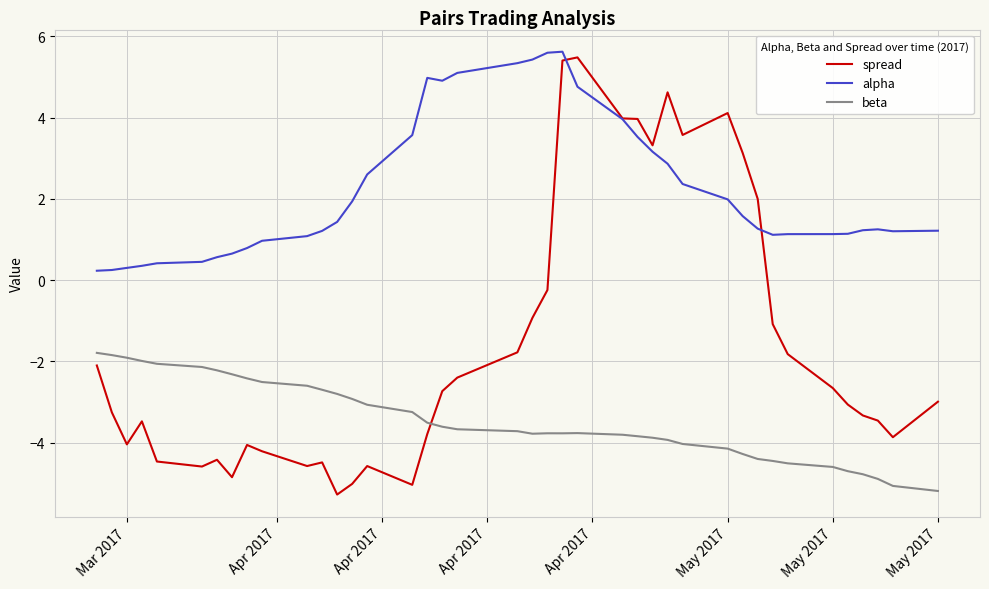

After their last crossing, which series has the higher values: spread or beta?

spread